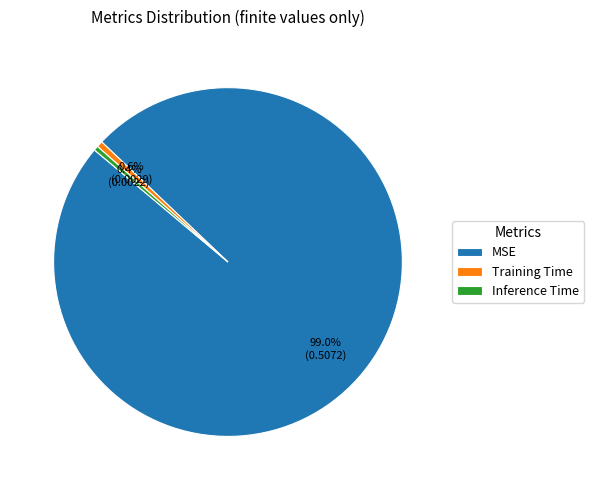

How many slices are in this pie chart?

3